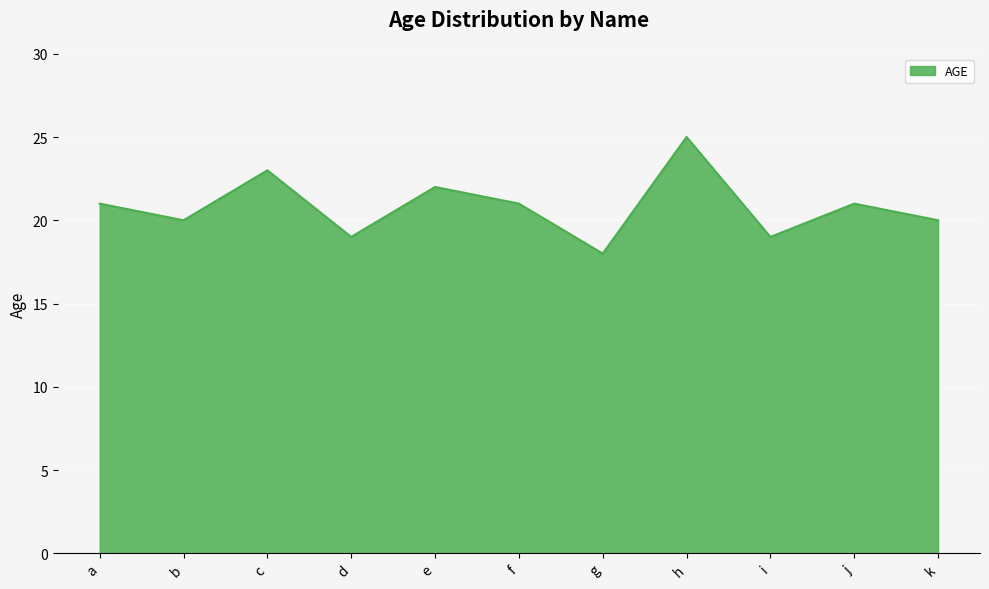

At which category does the data reach its first local valley?

b